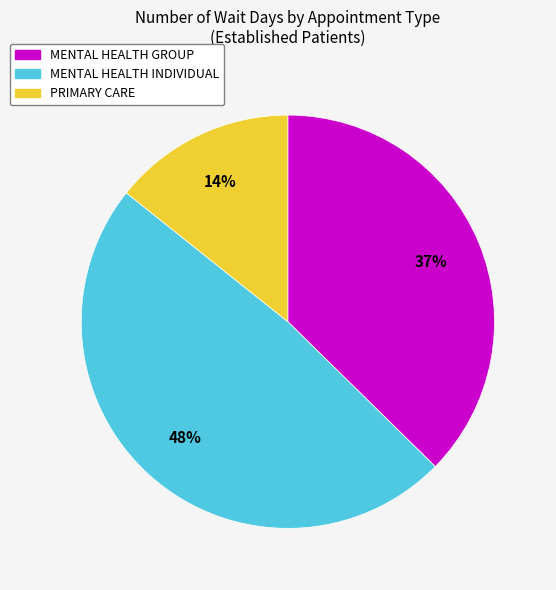

Which category has the smallest portion of the pie?

PRIMARY CARE